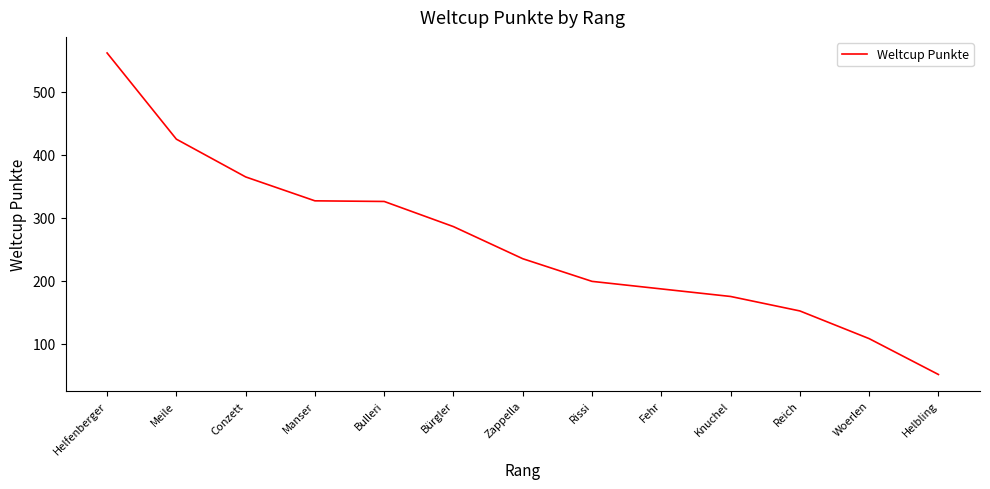

How many categories are shown in the chart?

13